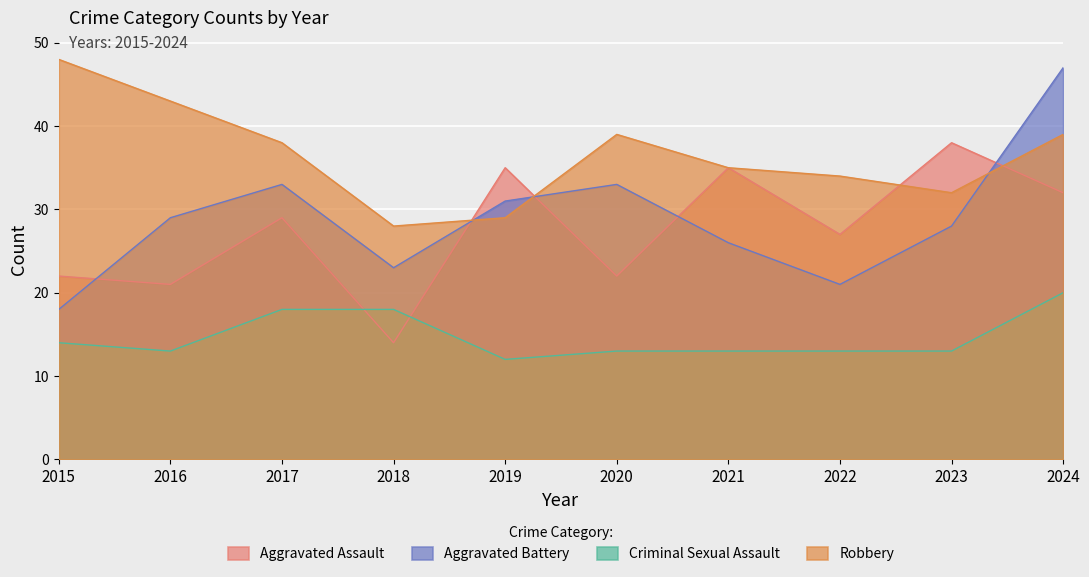

Where does the Robbery series first go above 38?

2015